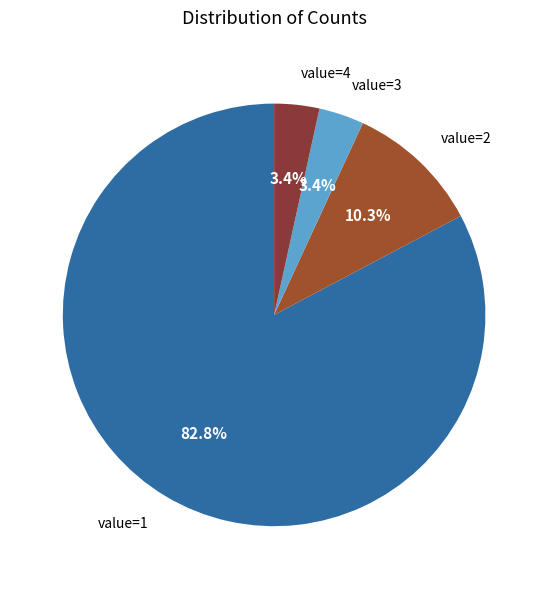

What percentage is NOT represented by value=4?

96.6%